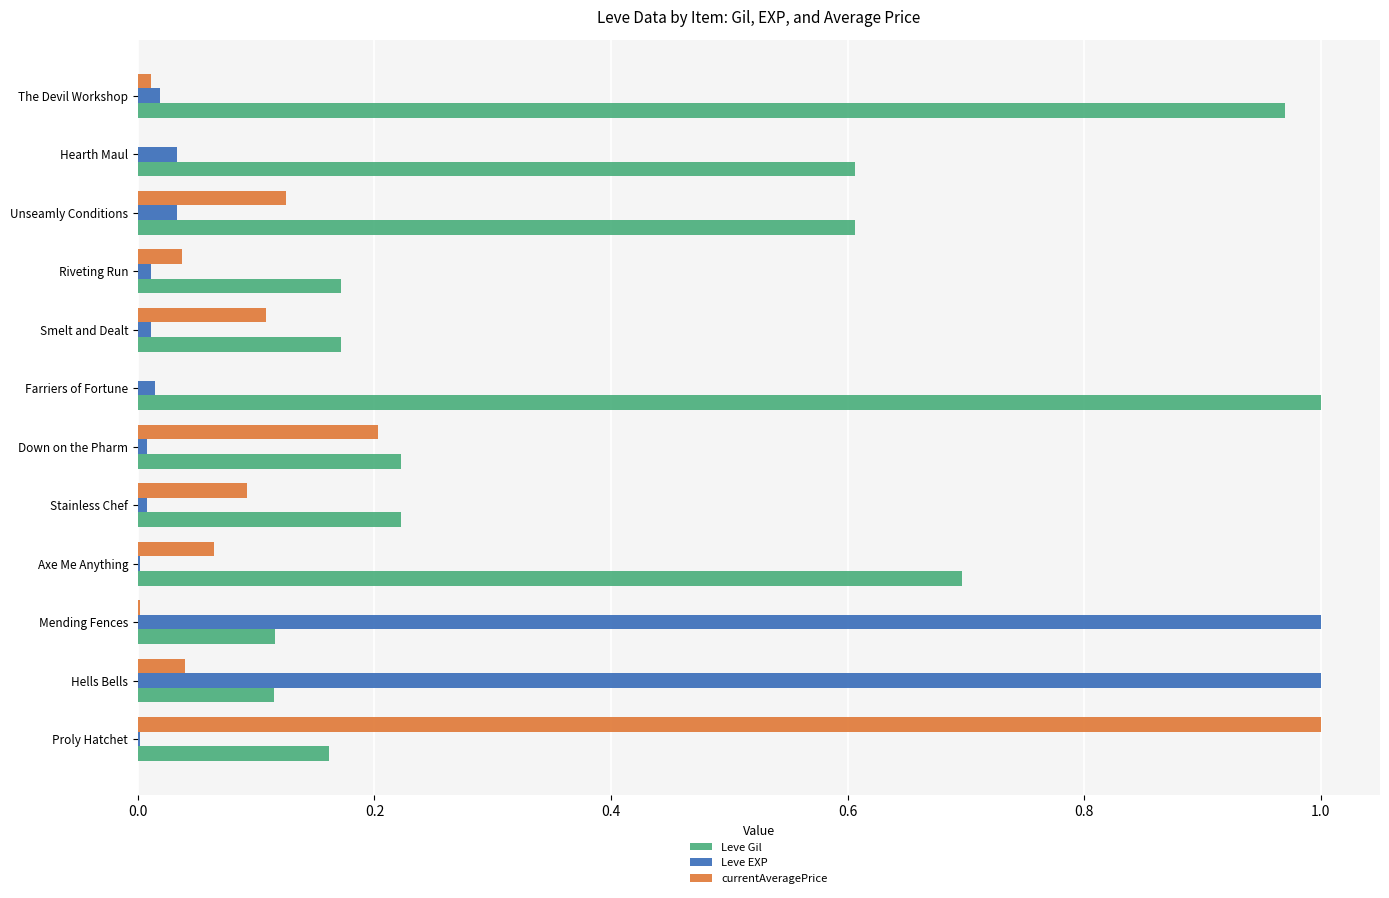

The value of Leve EXP at Mending Fences is 1.0. True or false?

True